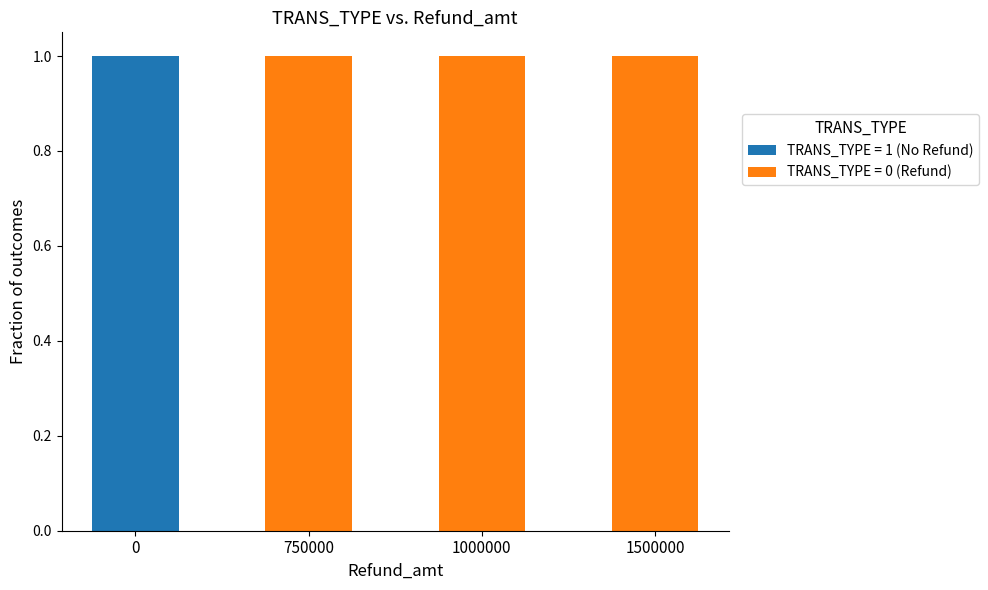

The value of TRANS_TYPE = 1 (No Refund) at 750000 is 0. True or false?

True